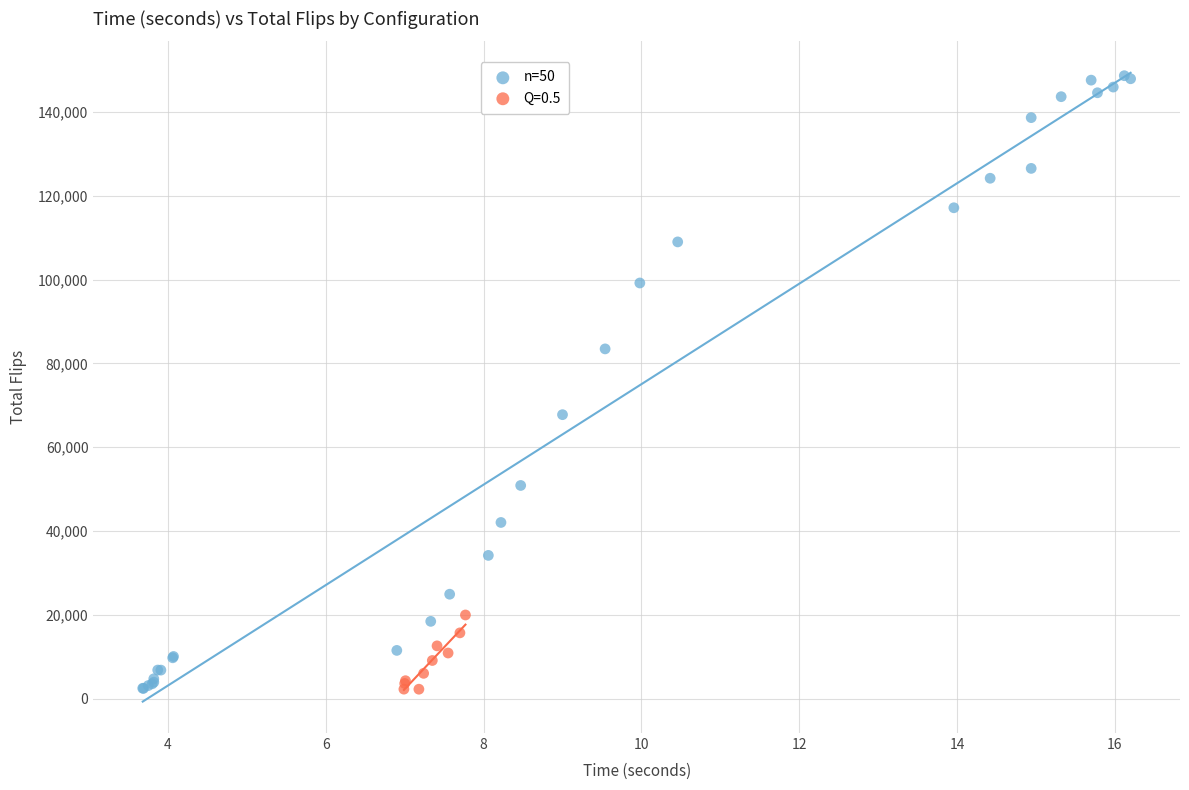

Which series has the largest Y range (max minus min)?

n=50